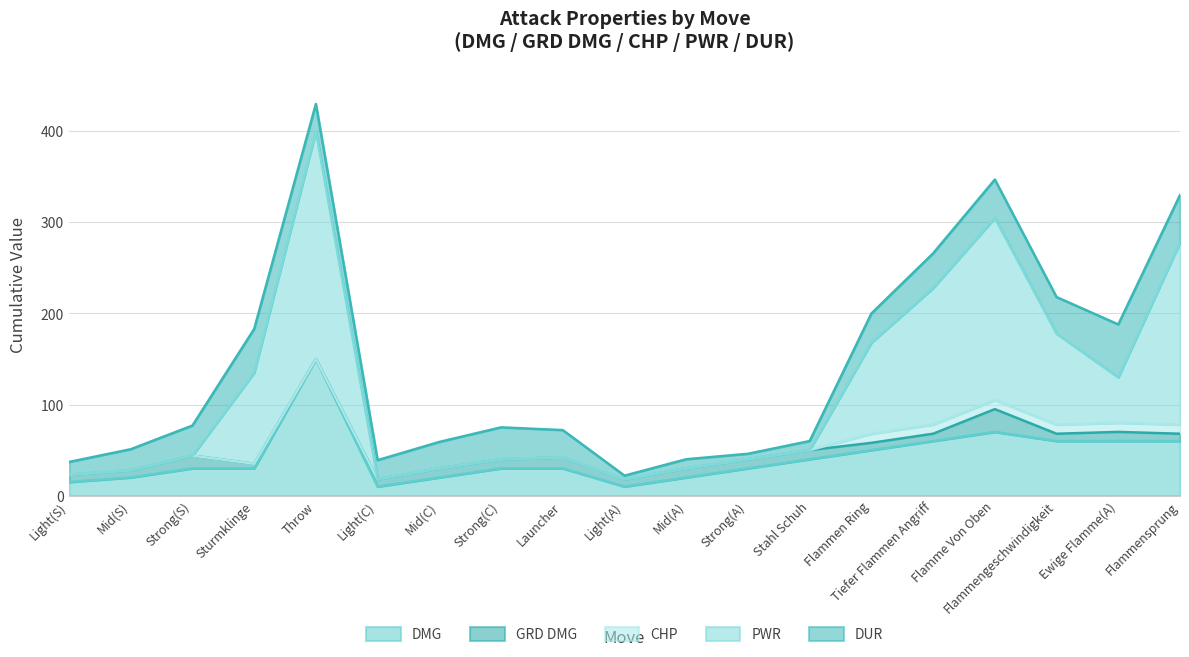

Between Light(C) and Launcher, which series saw the biggest shift?

DMG